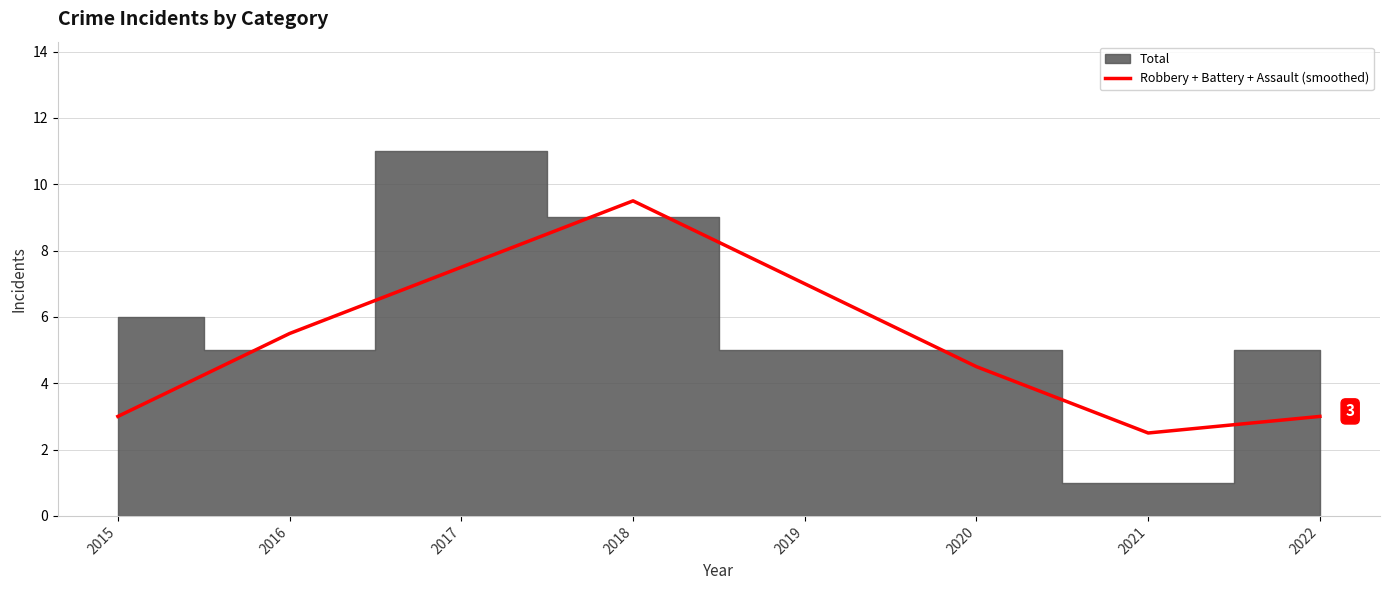

Which has a higher value, 2022 or 2016?

2016